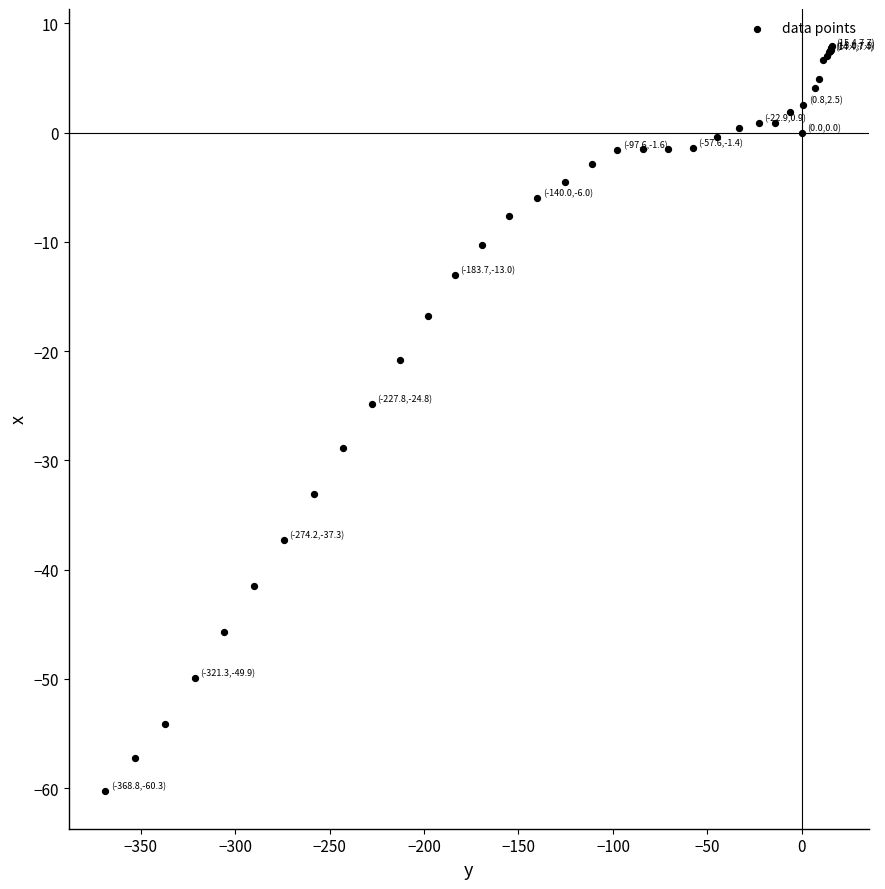

What Y value in the scatter plot is closest to -26?

-24.8